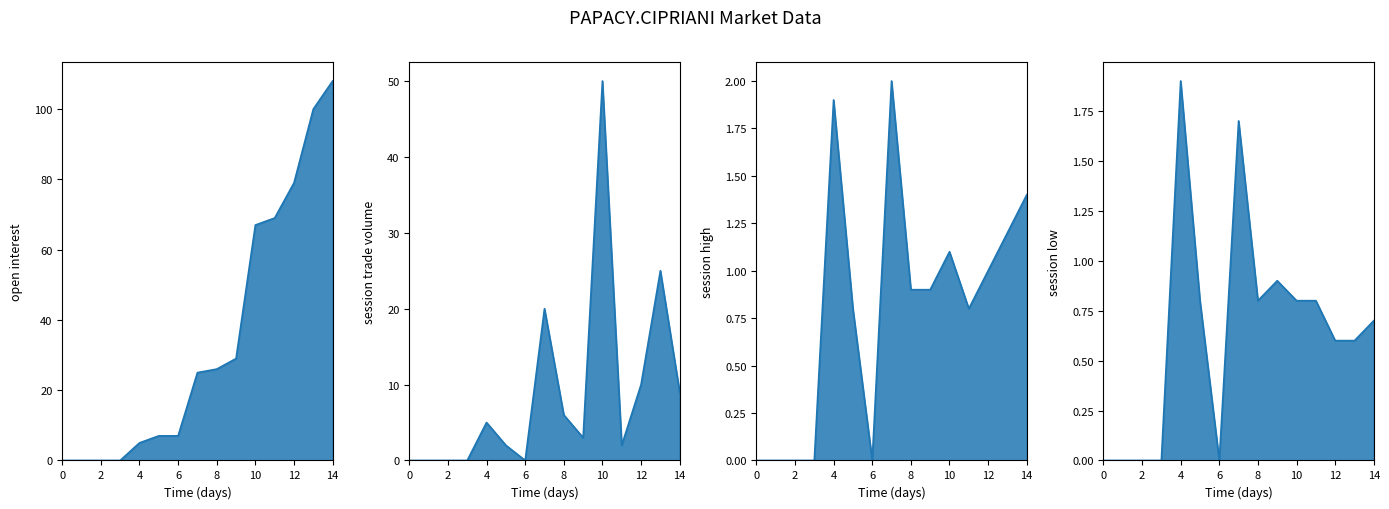

The value of session high line at 11 is 0.8. True or false?

True